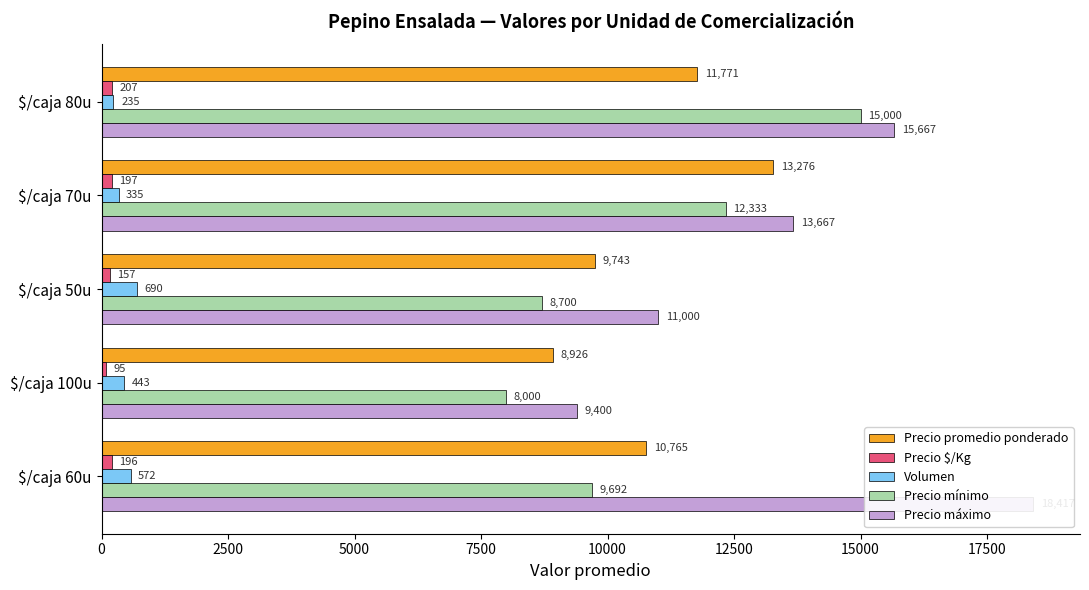

Is the value of Precio máximo at $/caja 100u greater than the value of Precio promedio ponderado at $/caja 100u?

Yes